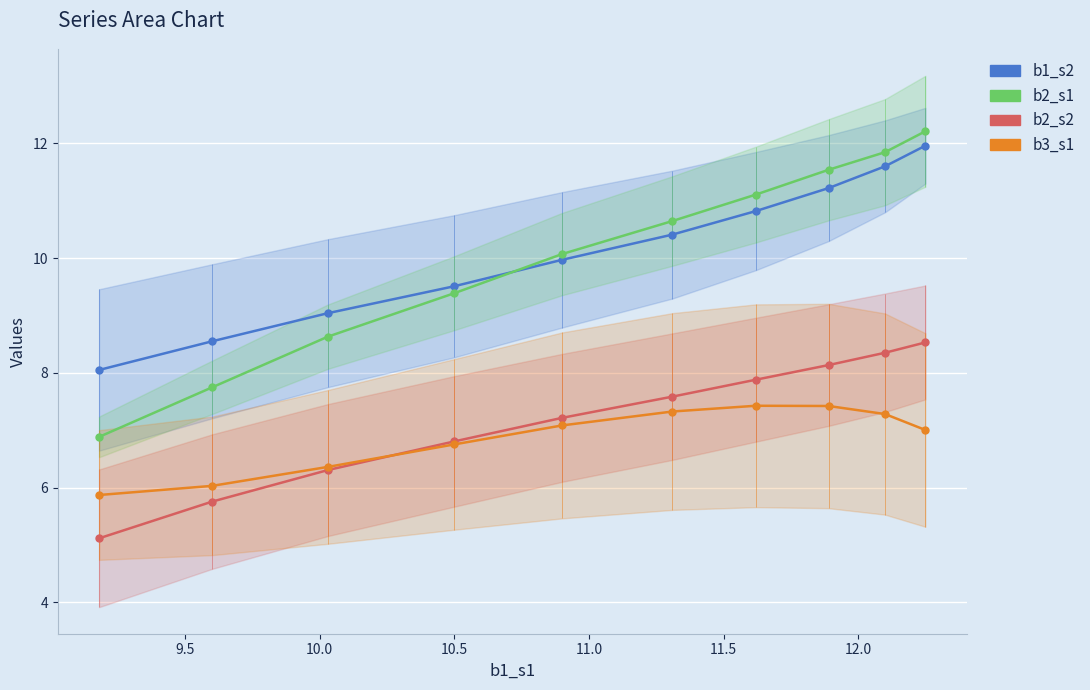

True or false: b2_s1 has a value of 10.6 at 11.5.

True